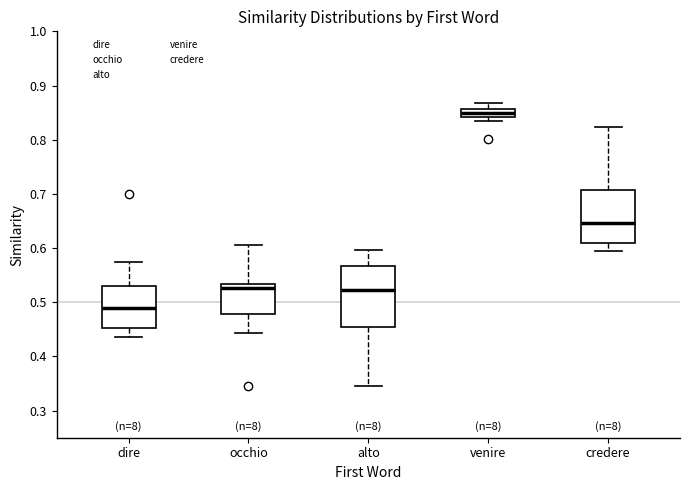

Where is the lower edge of the box for alto on the y-axis? The values are not printed on the chart, so give them approximately, as read against the axis.

0.45